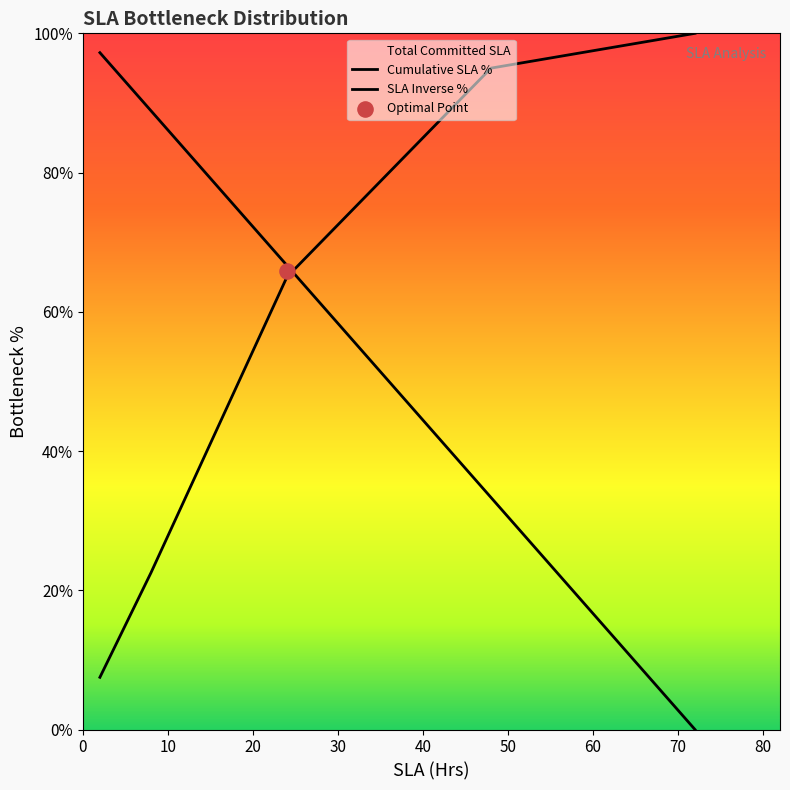

Which series has the widest spread of Y values?

SLA Inverse %